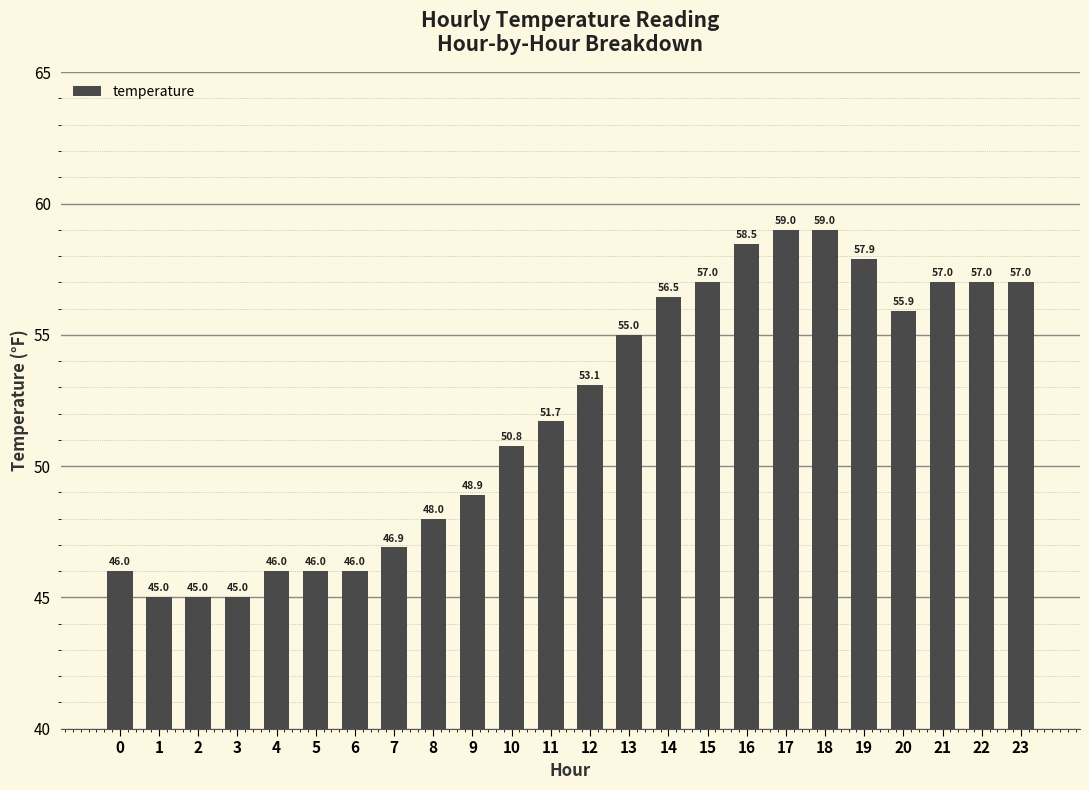

Reading right to left, extract all data points from this chart.

57.0	57.0	57.0	55.9	57.9	59.0	59.0	58.5	57.0	56.5	55.0	53.1	51.7	50.8	48.9	48.0	46.9	46.0	46.0	46.0	45.0	45.0	45.0	46.0